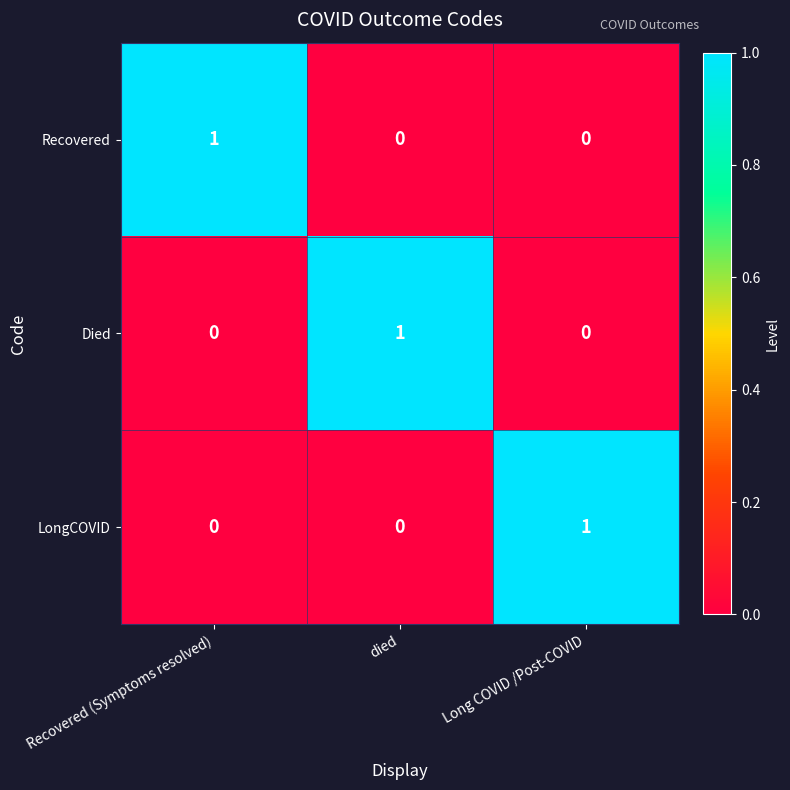

How many data points does each series have?

3